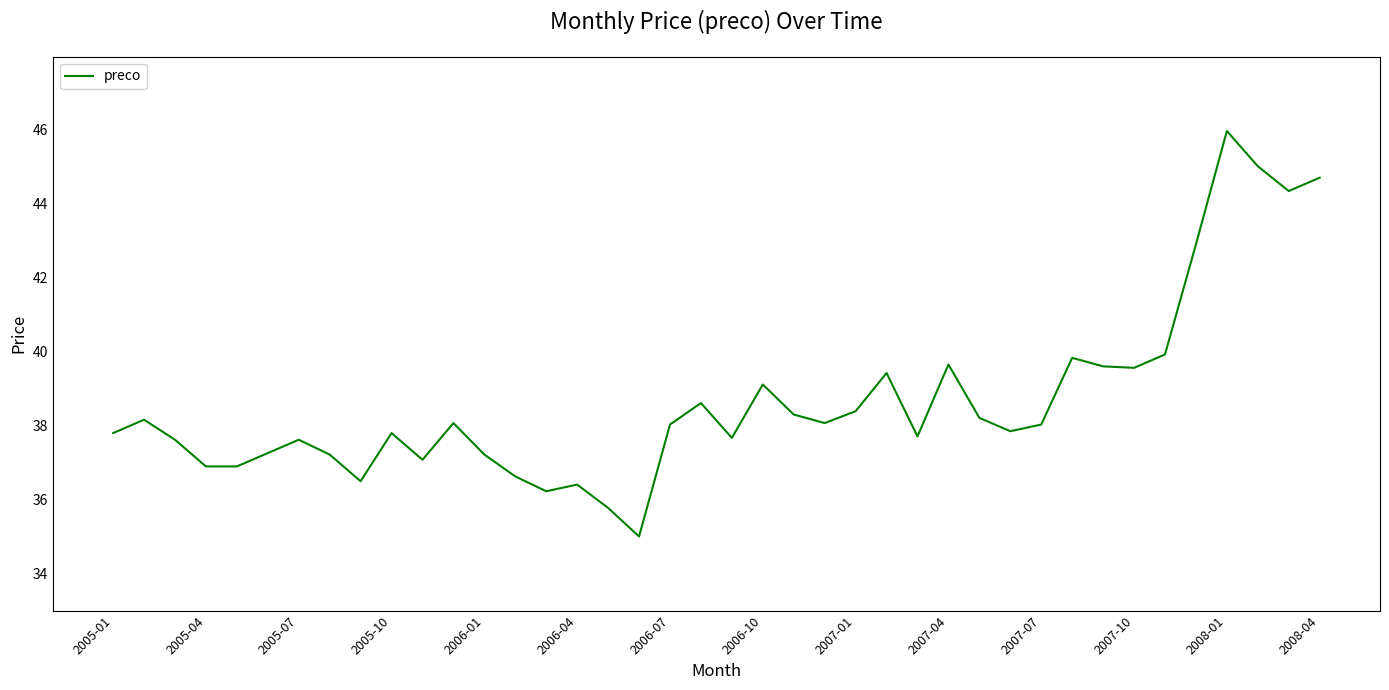

How many categories are shown in the chart?

40